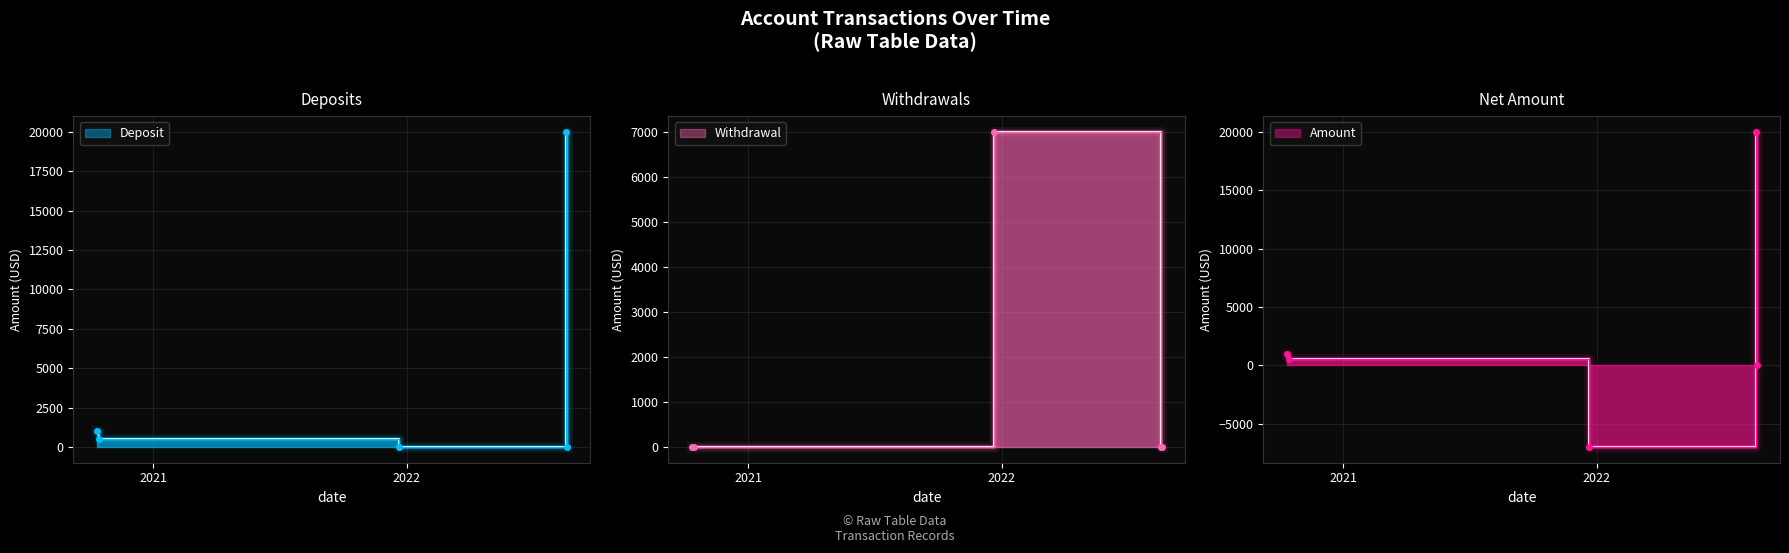

How many lines are shown in the chart?

3